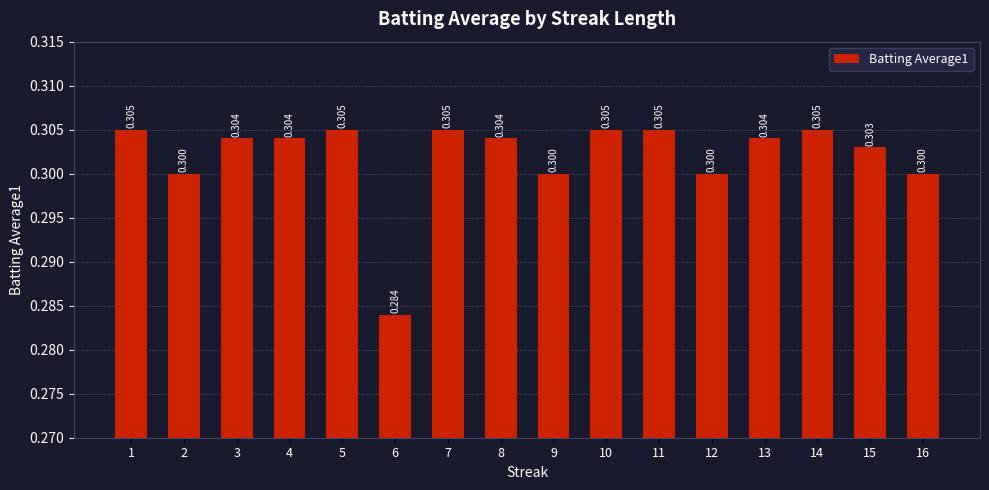

The value at 11 is 0.4. True or false?

False